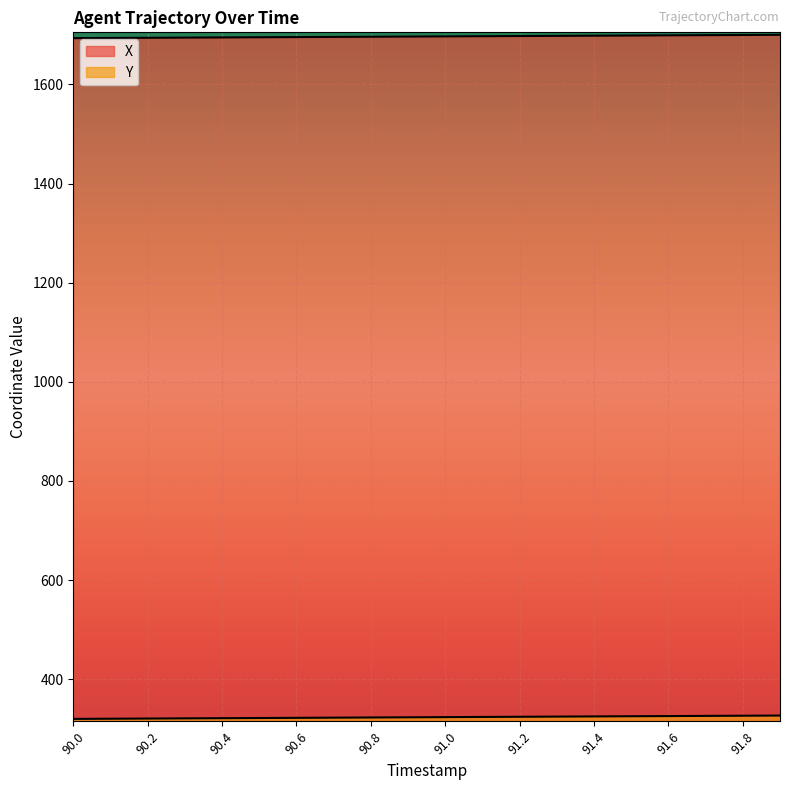

What is the label of the 16th point from the left?

91.5